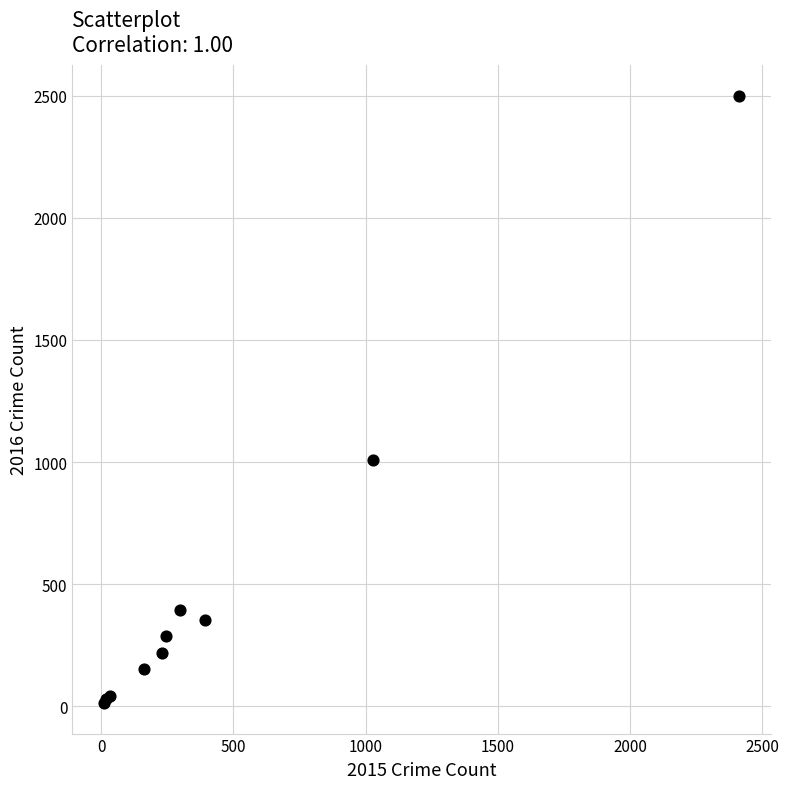

What Y value in the scatter plot is closest to 1256?

1009